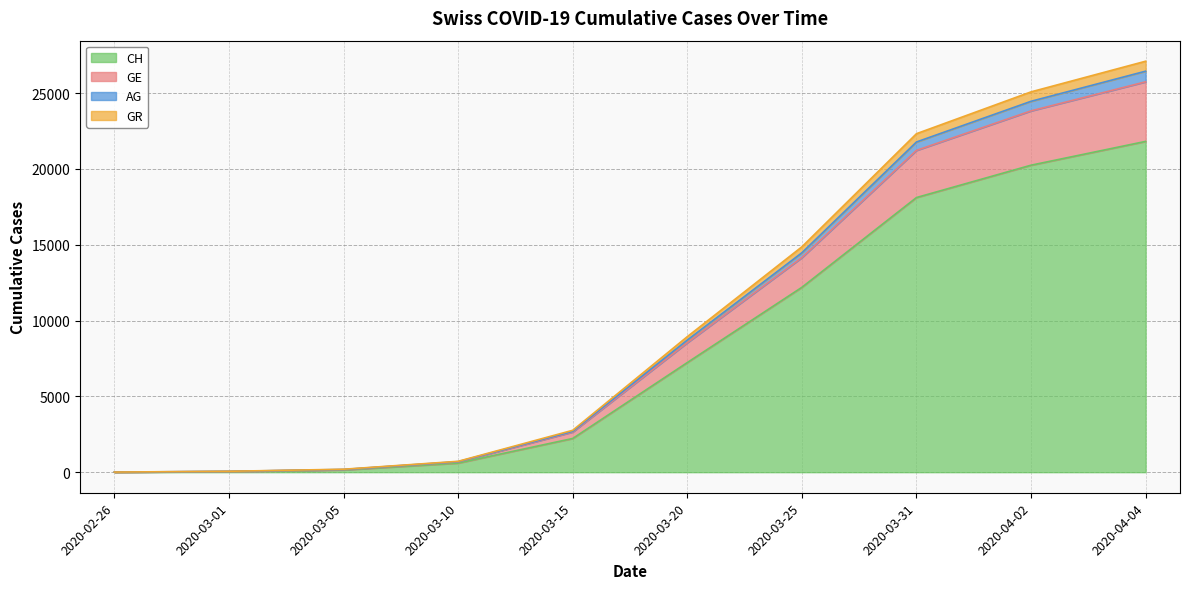

At which category is the sum across all series the highest?

2020-04-04